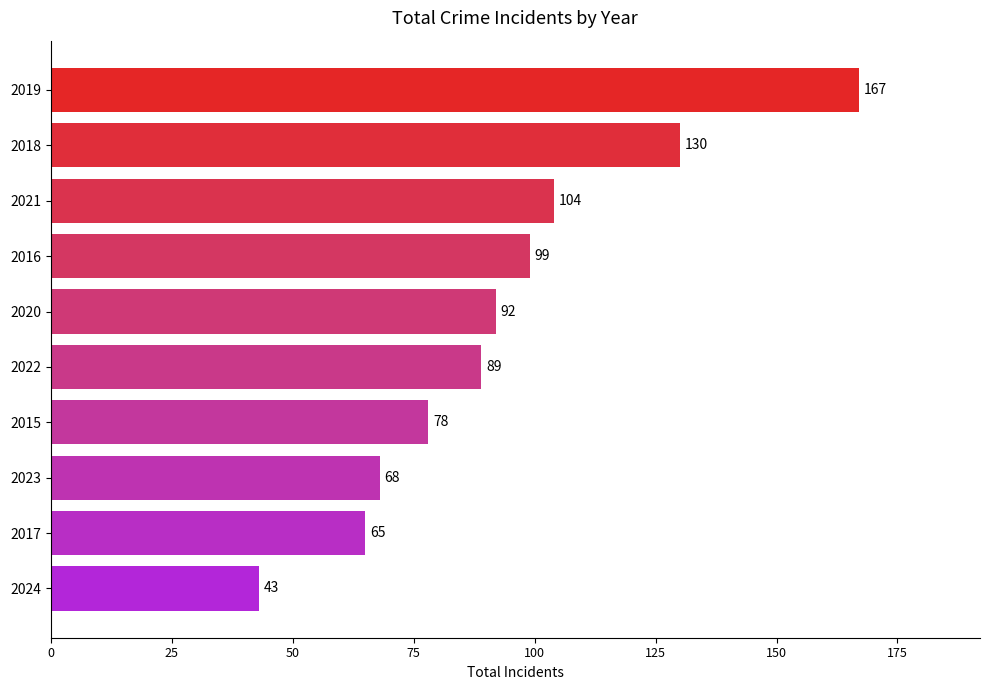

At which label is the value closest to 105?

2021